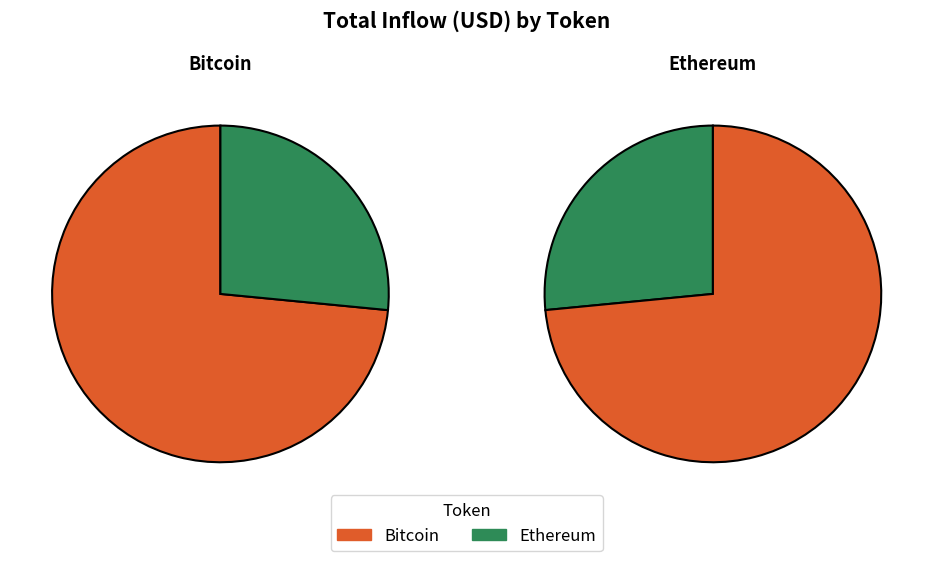

What is the ratio of the value at bitcoin to the value at bitcoin?

1.0